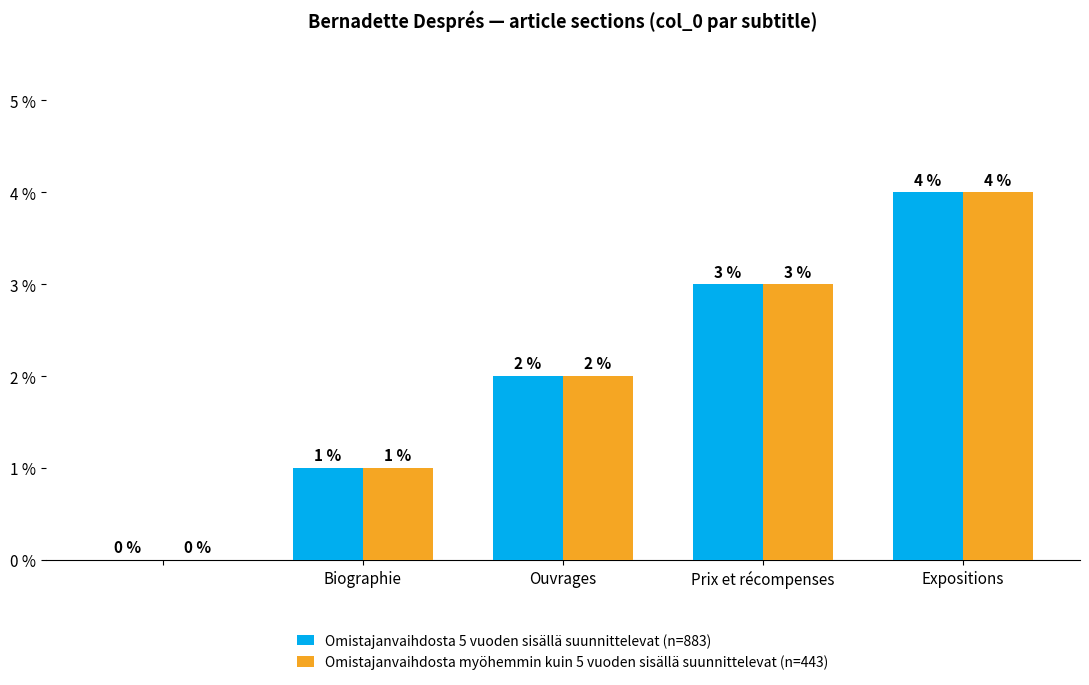

How many groups of bars are there?

5